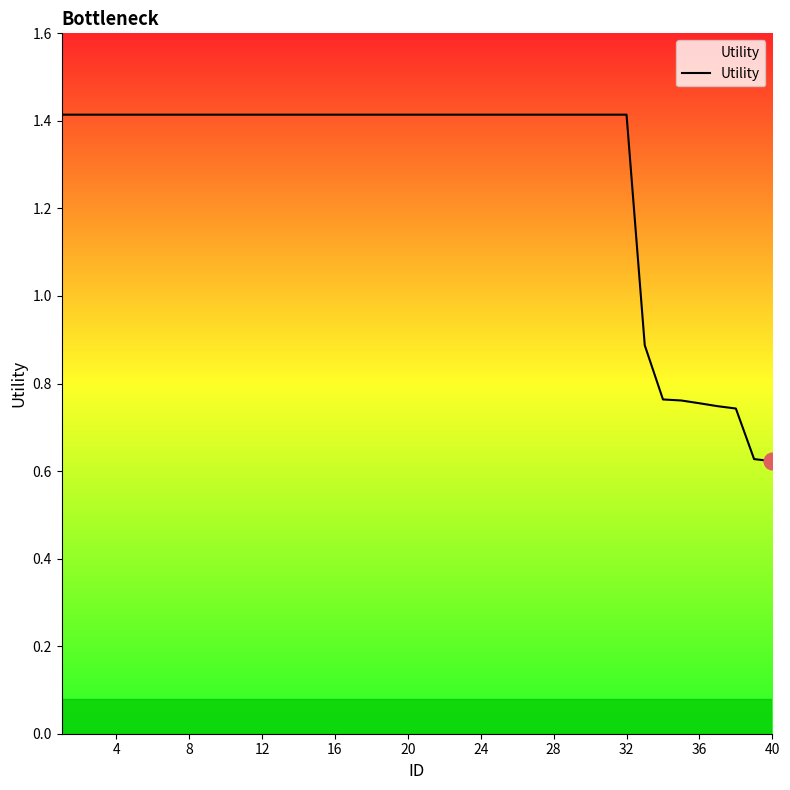

Does the chart have visible grid lines?

No